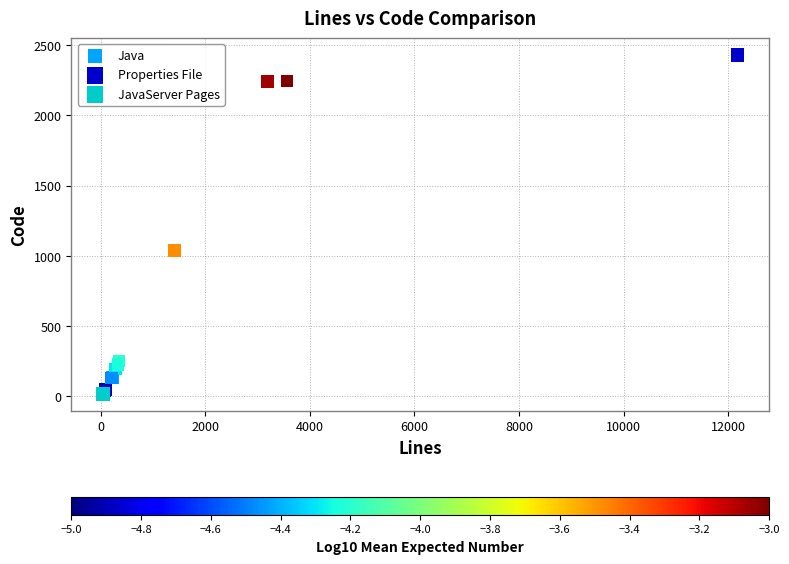

What are all the series names shown in the legend?

Java, Properties File, JavaServer Pages